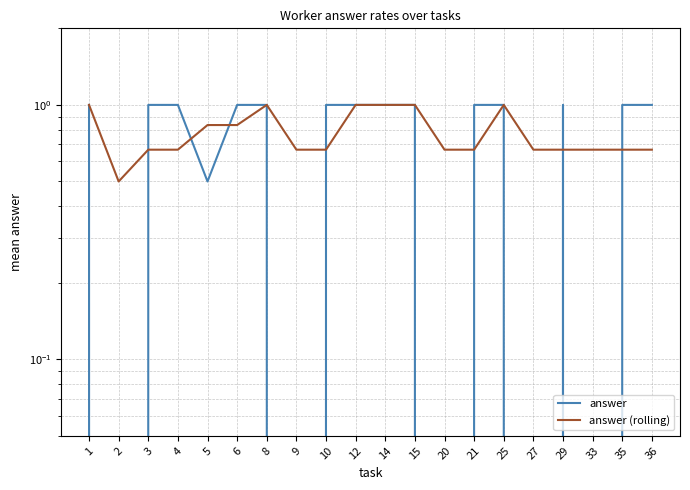

What is the difference between the answer (rolling) values at 25 and 27?

0.3